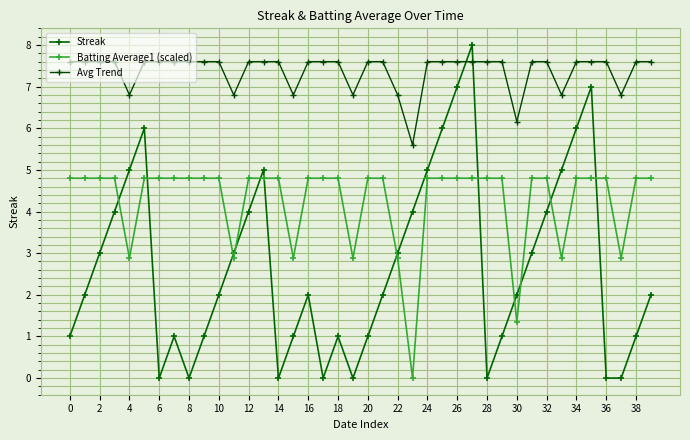

Where is the first local minimum for Streak?

6